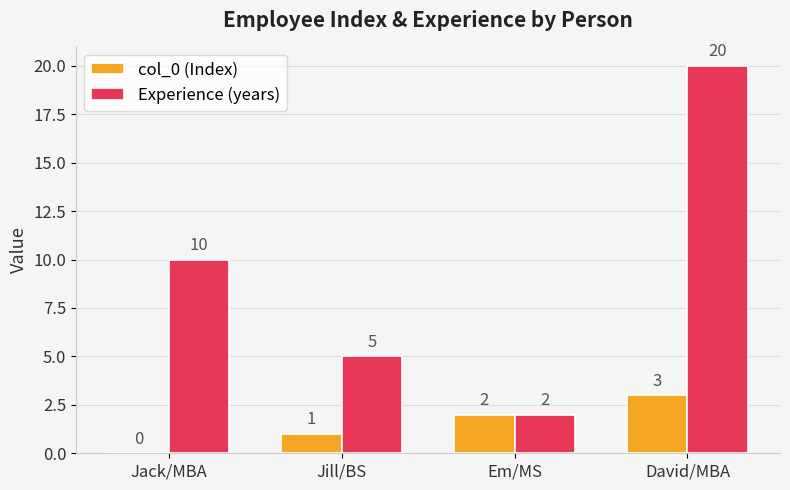

At which category is the sum across all series the highest?

David/MBA